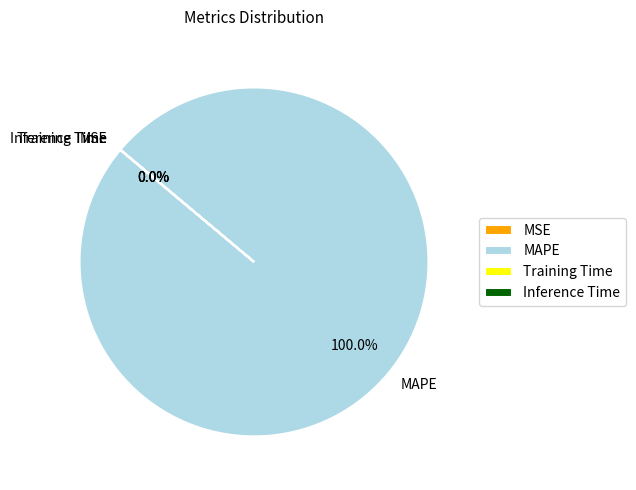

Which slice represents more than half of the pie?

MAPE